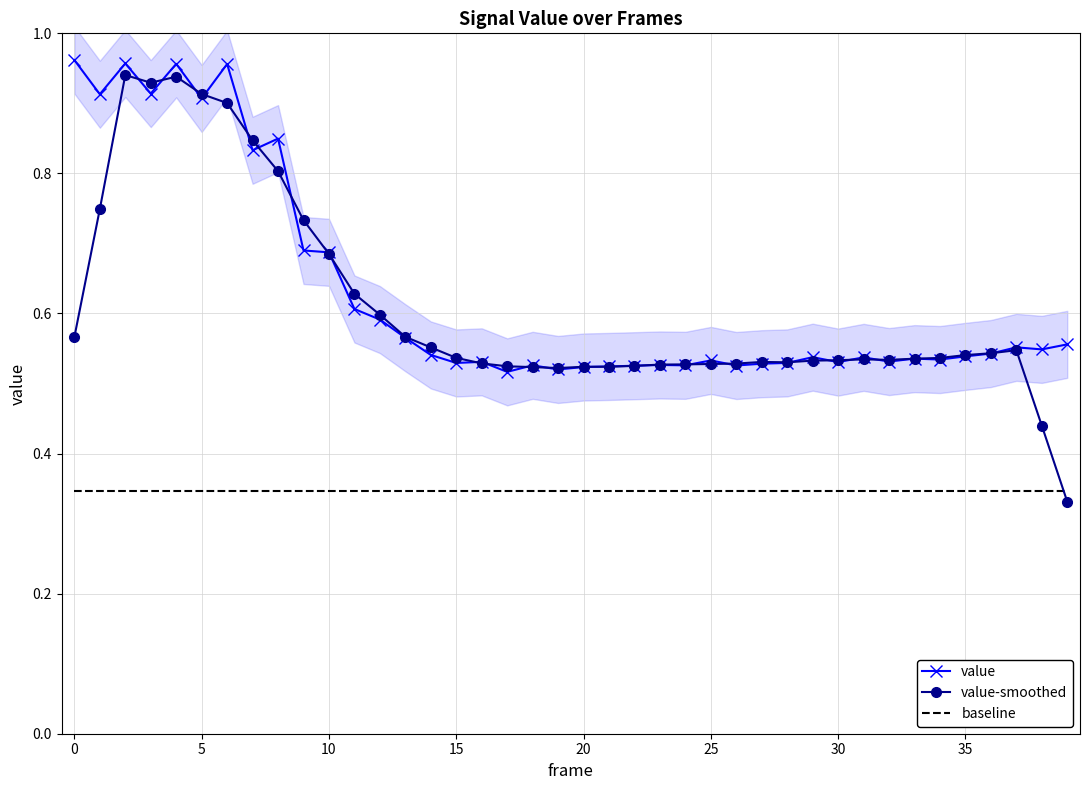

What is the average value of the value-smoothed series?

0.6